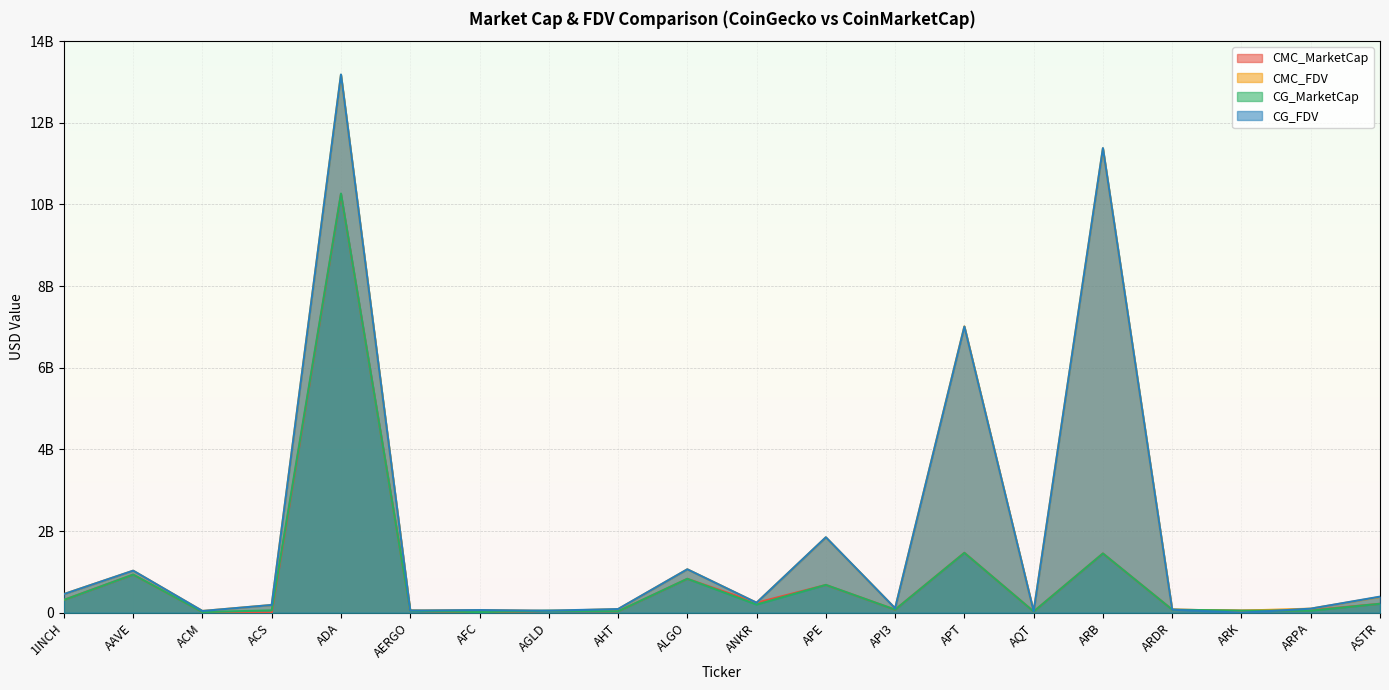

Reading left to right, transcribe all the data shown in this chart.

CMC_MarketCap: 312283063.2	932626559.1	15445273.7	0.0	10252895652.3	47199110.8	7657609.4	44004391.7	32351691.4	829858216.5	244439206.6	679990313.3	74319734.2	1466815963.5	27952443.7	1450012288.8	74186293.7	50564528.9	61686961.2	218886664.7
CMC_FDV: 455874188.4	1028446460.3	42576802.5	189106050.9	13175695505.6	53635353.2	65010277.8	44004391.7	86734238.5	1062697947.5	244439206.6	1844823232.2	107774553.3	7014167895.0	31477050.8	11372645402.8	74186293.7	50564528.9	99263838.9	385663651.4
CG_MarketCap: 312370626.0	934024528.0	15419228.0	57140697.0	10266571493.0	47169953.0	16134885.0	48621815.0	33650450.0	830393707.0	199575898.0	681173658.0	74274416.0	1465640442.0	28338946.0	1450991654.0	74385887.0	50566042.0	48796892.0	219012810.0
CG_FDV: 456002013.0	1029988059.0	42419995.0	189481252.0	13182920319.0	53602219.0	64782033.0	50333141.0	89374750.0	1063383690.0	244491435.0	1848033664.0	108108122.0	7008187341.0	31912287.0	11380326700.0	74385887.0	0.0	99365004.0	393554870.0